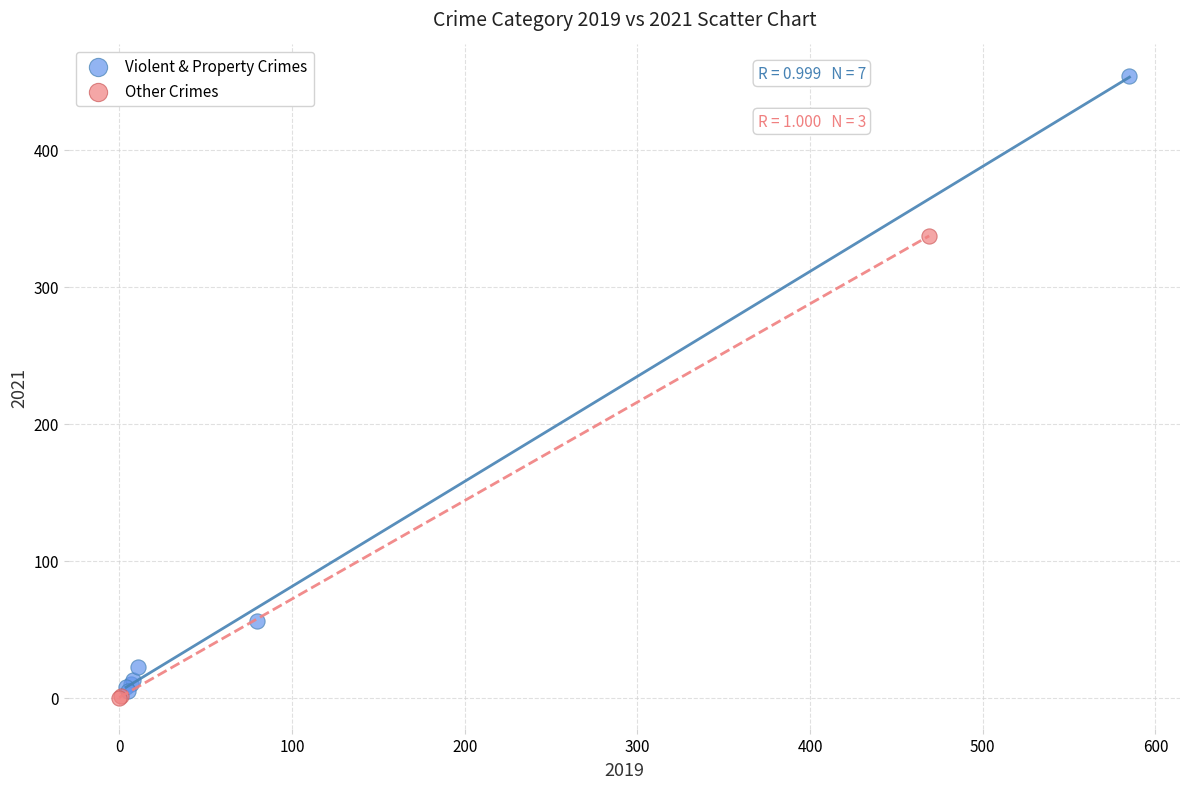

Which series reaches the maximum Y coordinate?

Violent & Property Crimes